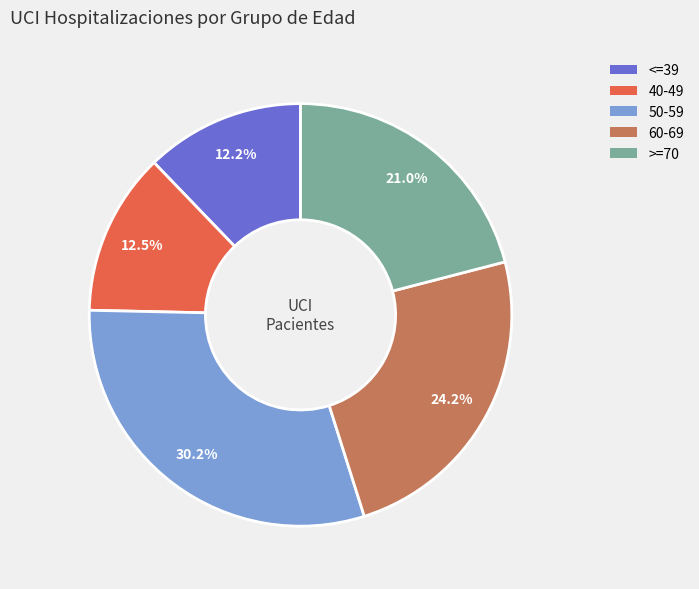

What is the largest slice in the pie chart?

50-59